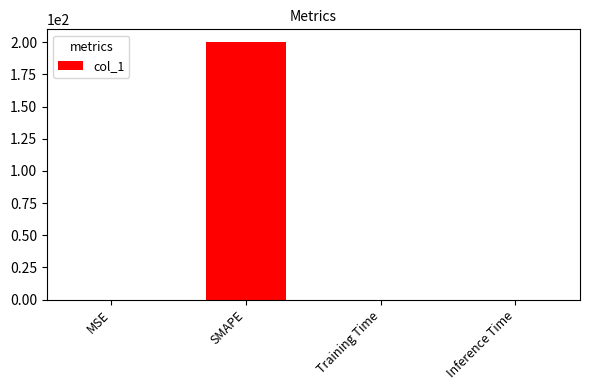

The chart shows a value of 0.0 at Training Time. True or false?

True